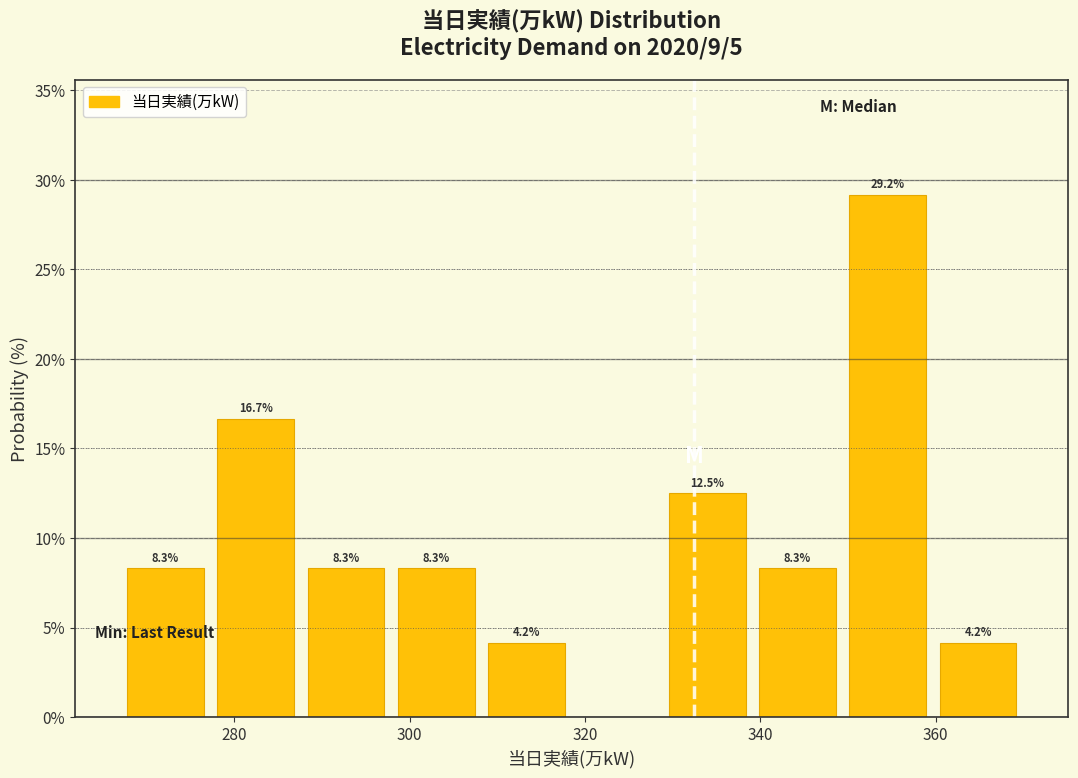

Which range on the x-axis has the tallest bar?

350 to 360